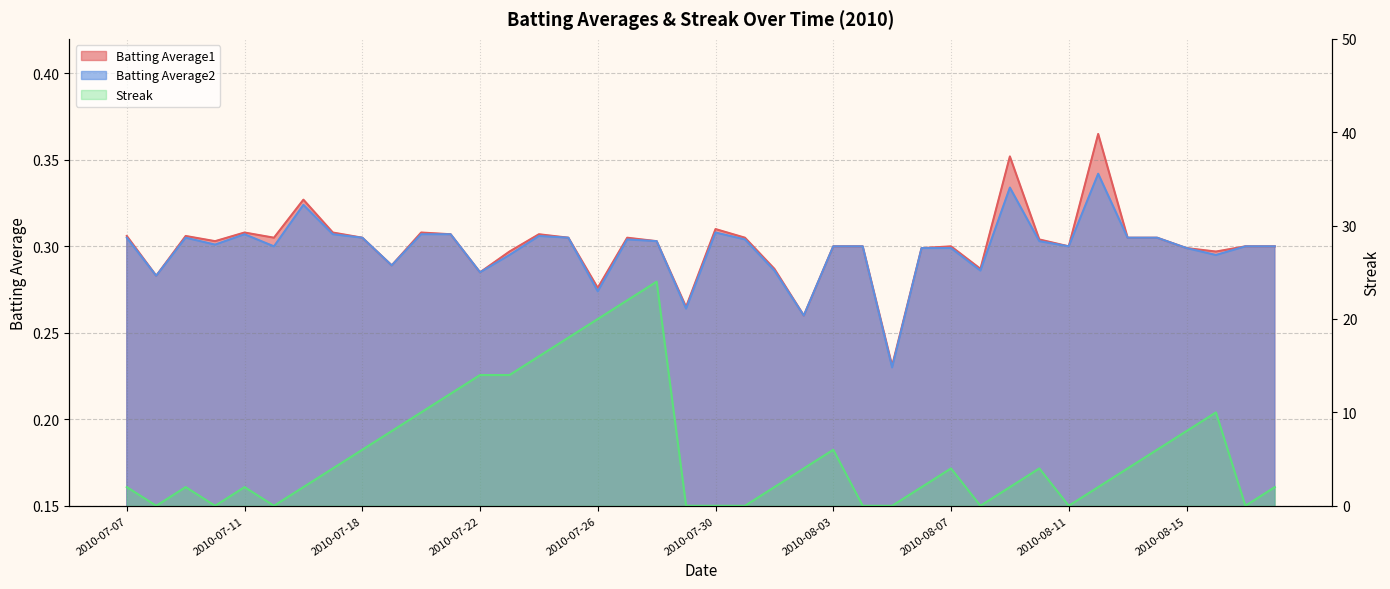

True or false: Batting Average2 and Batting Average1 cross at least once.

False